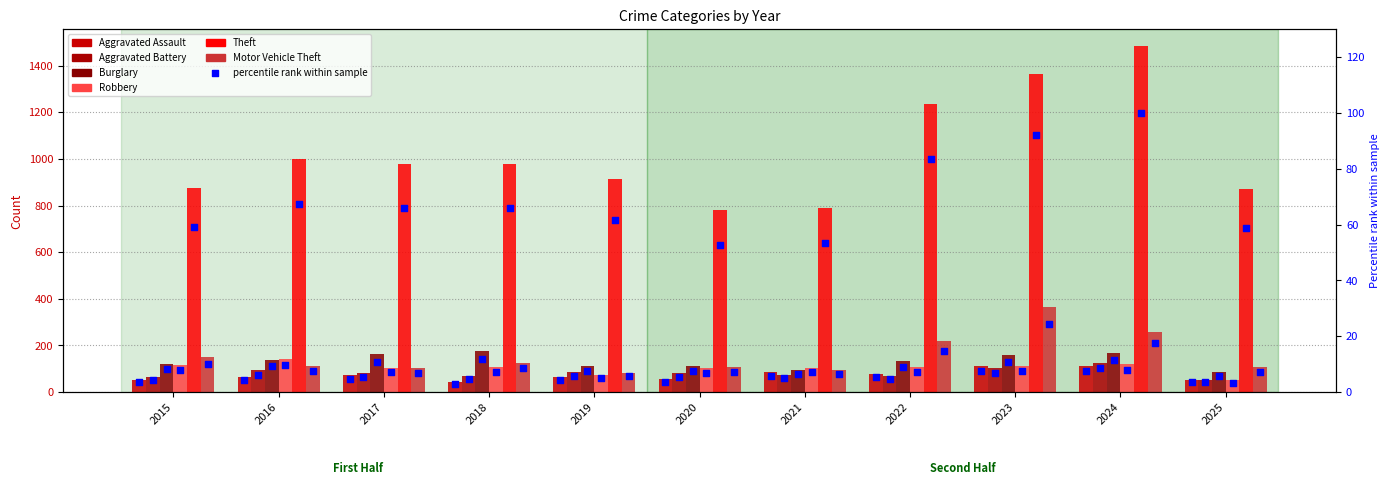

What are all the series names shown in the legend?

Aggravated Assault, Aggravated Battery, Burglary, Robbery, Theft, Motor Vehicle Theft